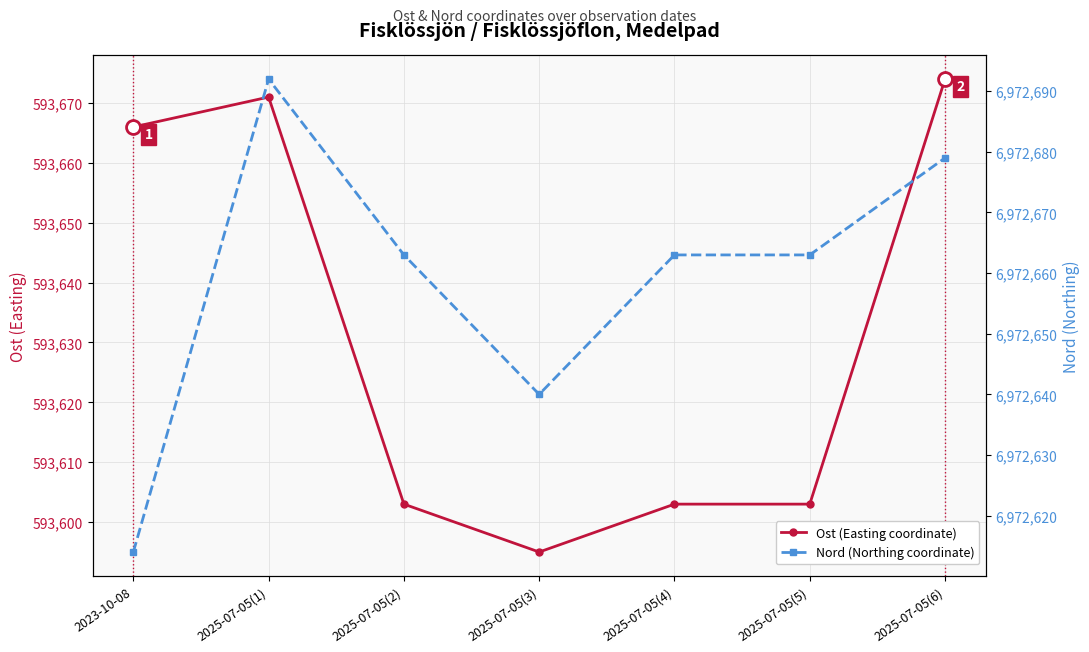

What is the total value across all series at 2025-07-05(6)?

7566353